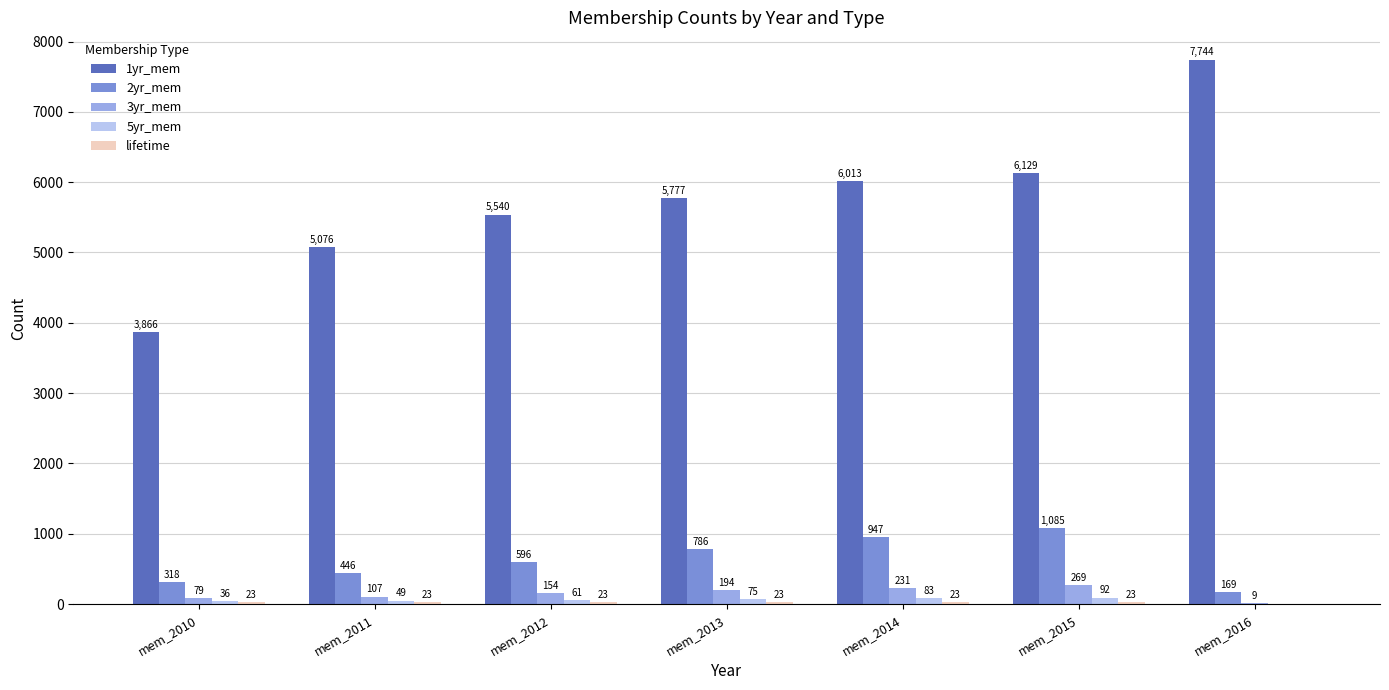

What is the greatest value displayed?

7744